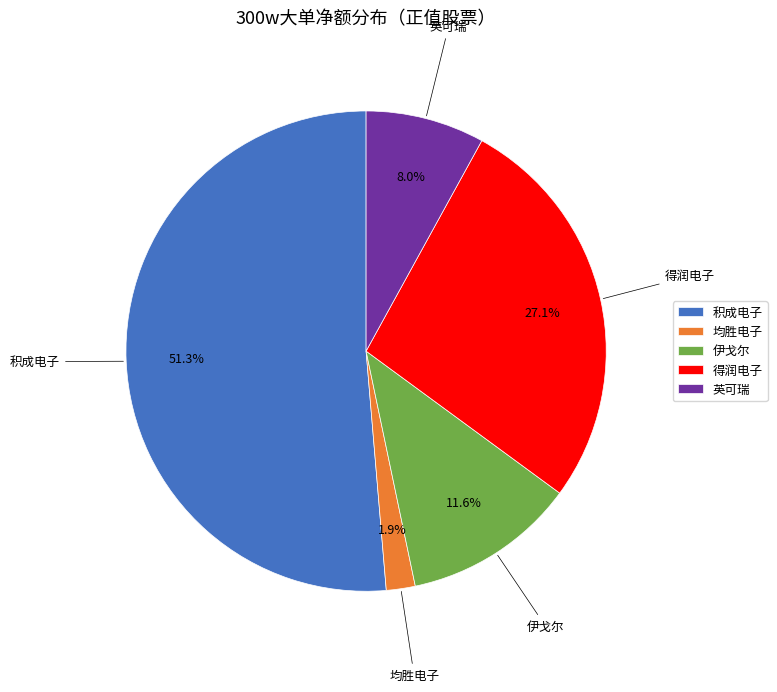

To the nearest percent, what percentage of the pie is 积成电子?

51%